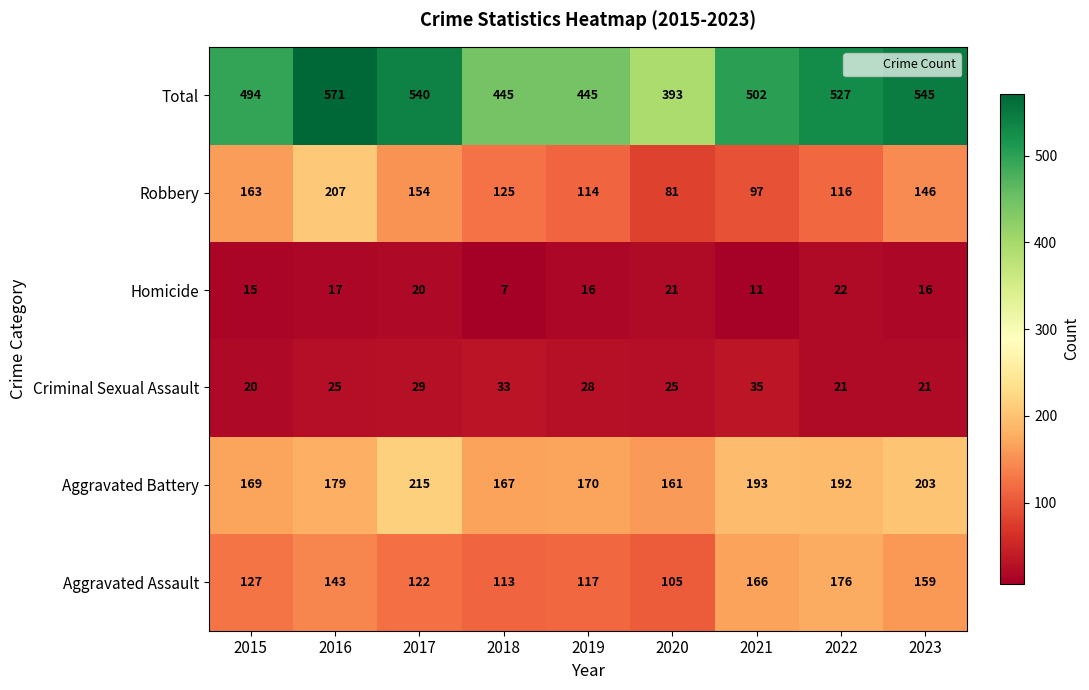

What is the spread (max minus min) of values at 2021?

491